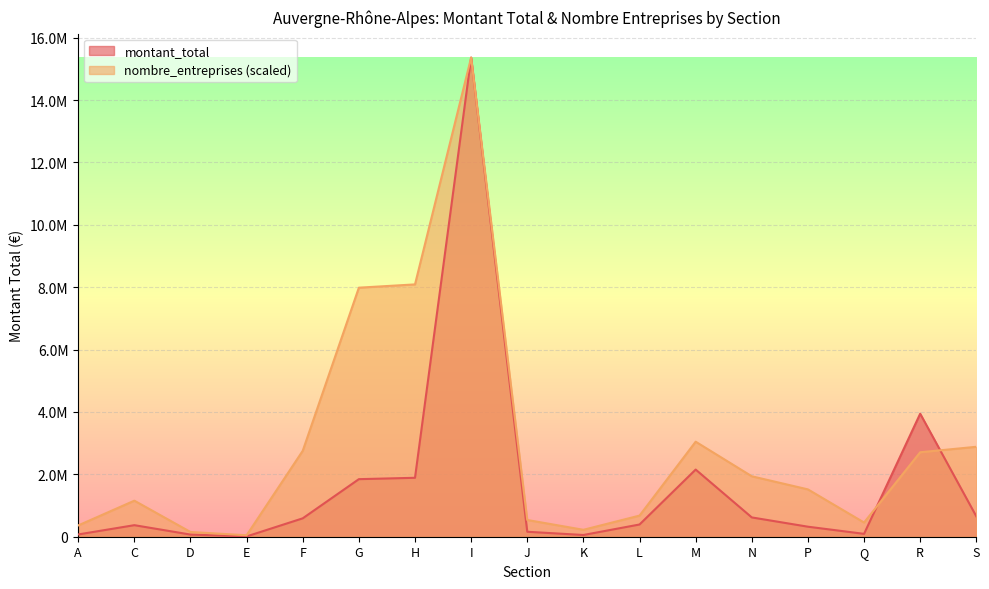

Does the chart display data point markers on the line(s)?

No